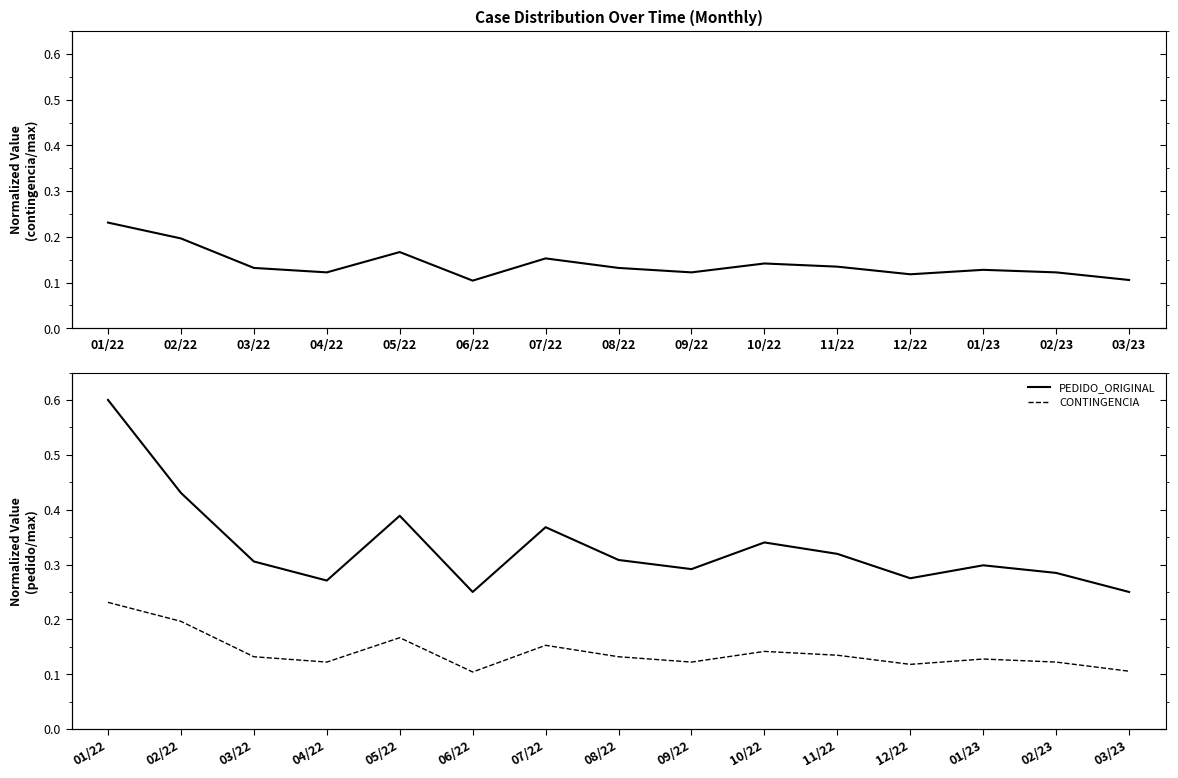

At which label is CONTINGENCIA closest to 0?

06/22